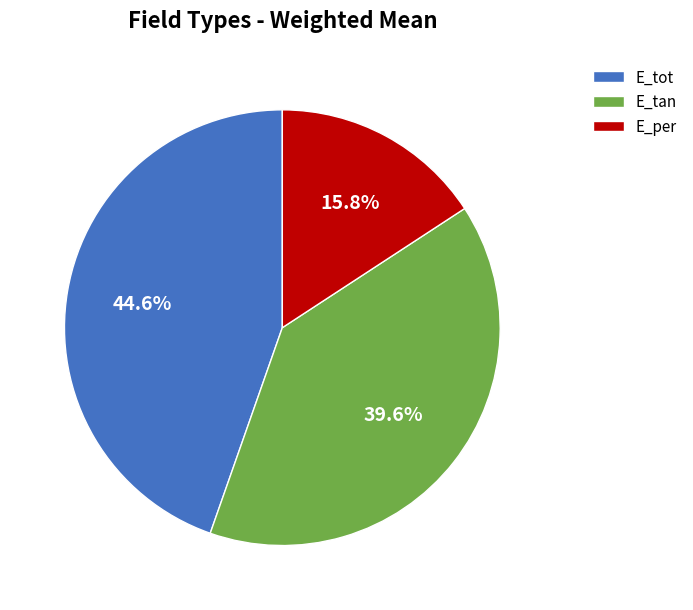

How many slices are in this pie chart?

3